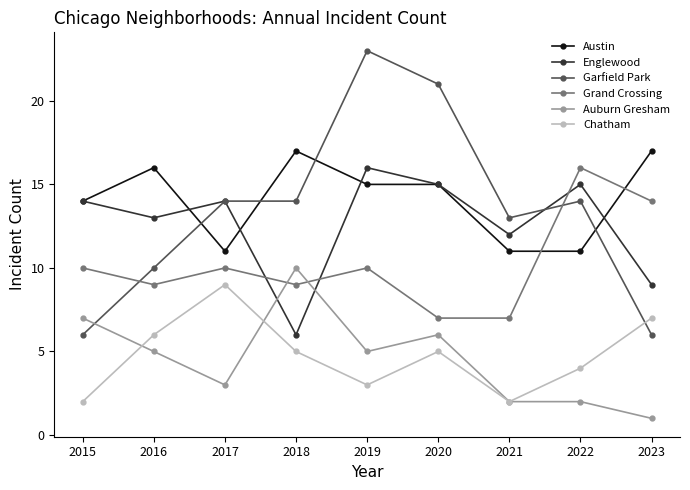

At which category does Auburn Gresham reach its first local valley?

2017